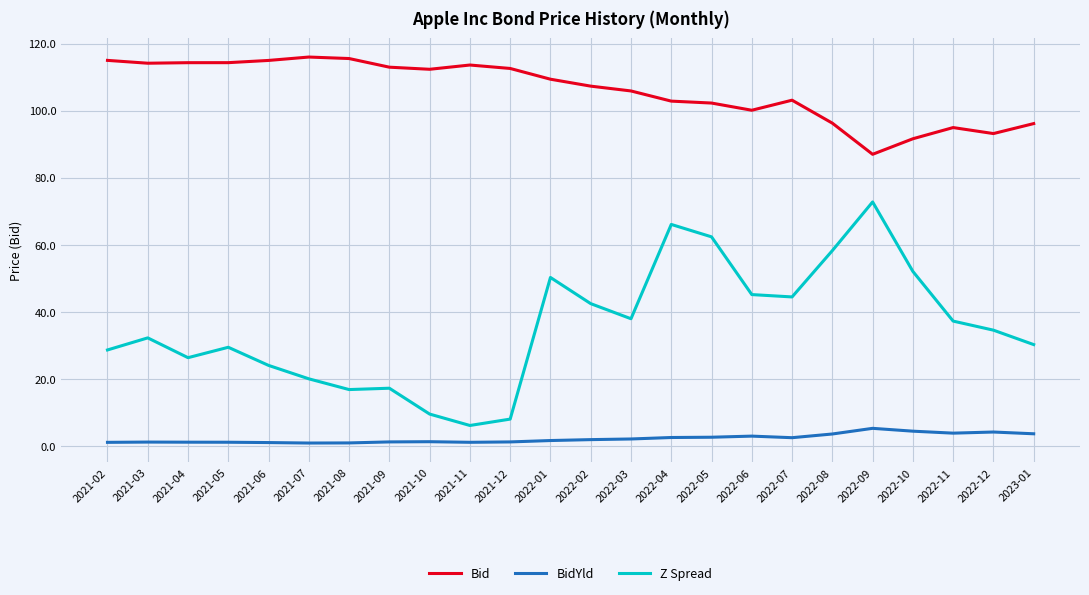

How many series are shown in this chart?

3